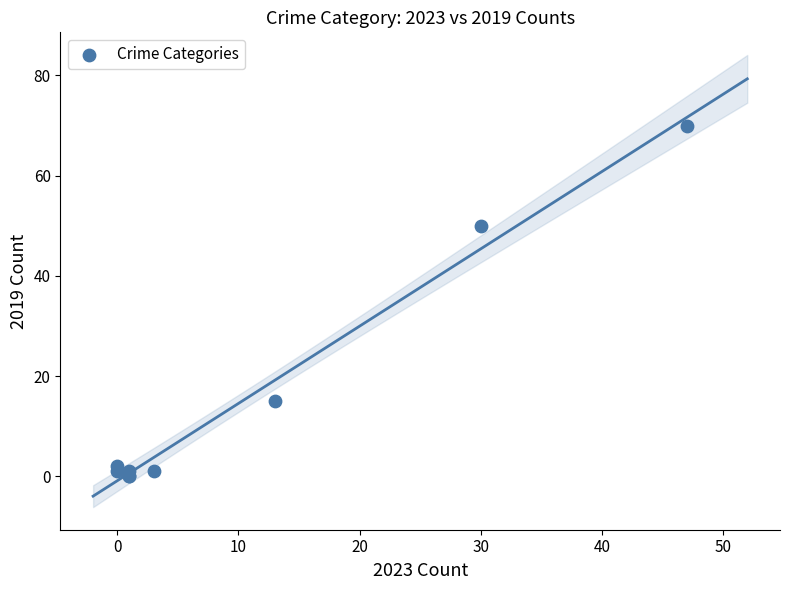

What Y value in the scatter plot is closest to 35?

50